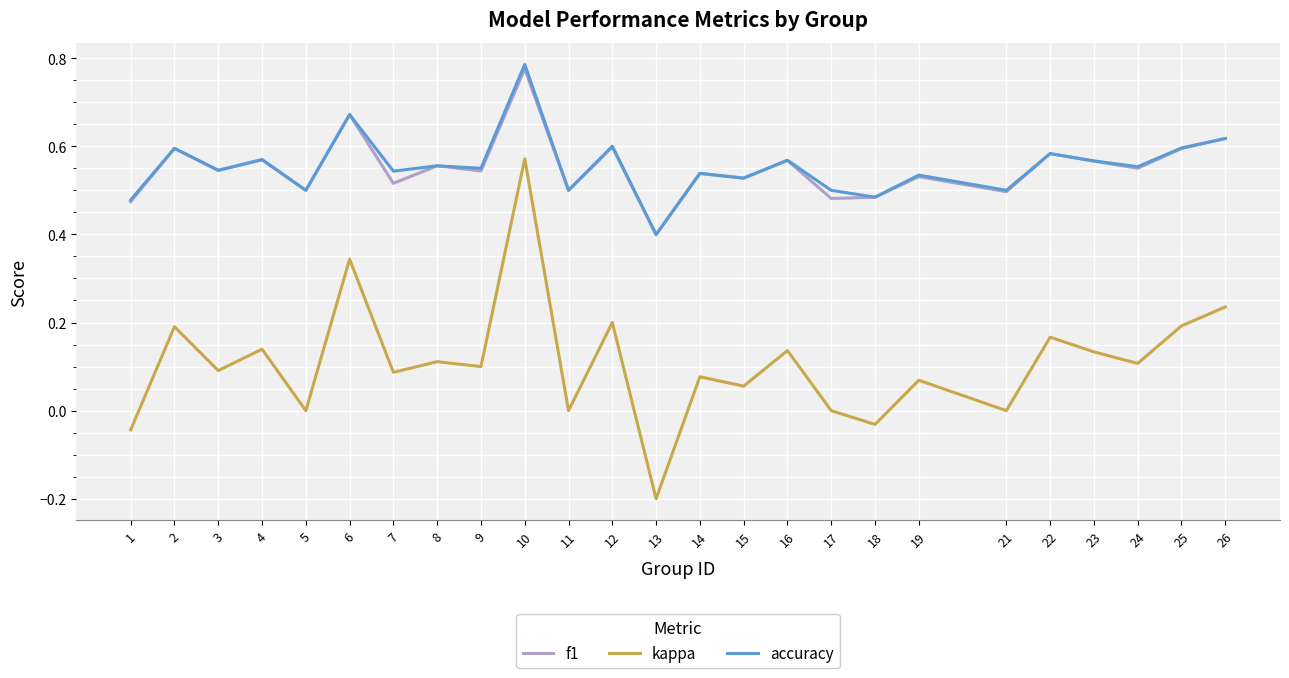

In kappa, how many points are higher than both neighbors (excluding endpoints)?

10